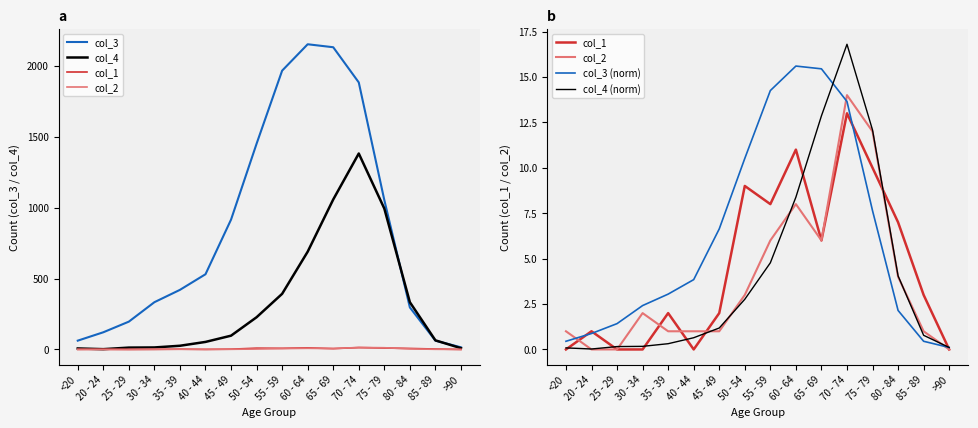

The col_4 (norm) series shows 0.1 at 30 - 34. True or false?

False